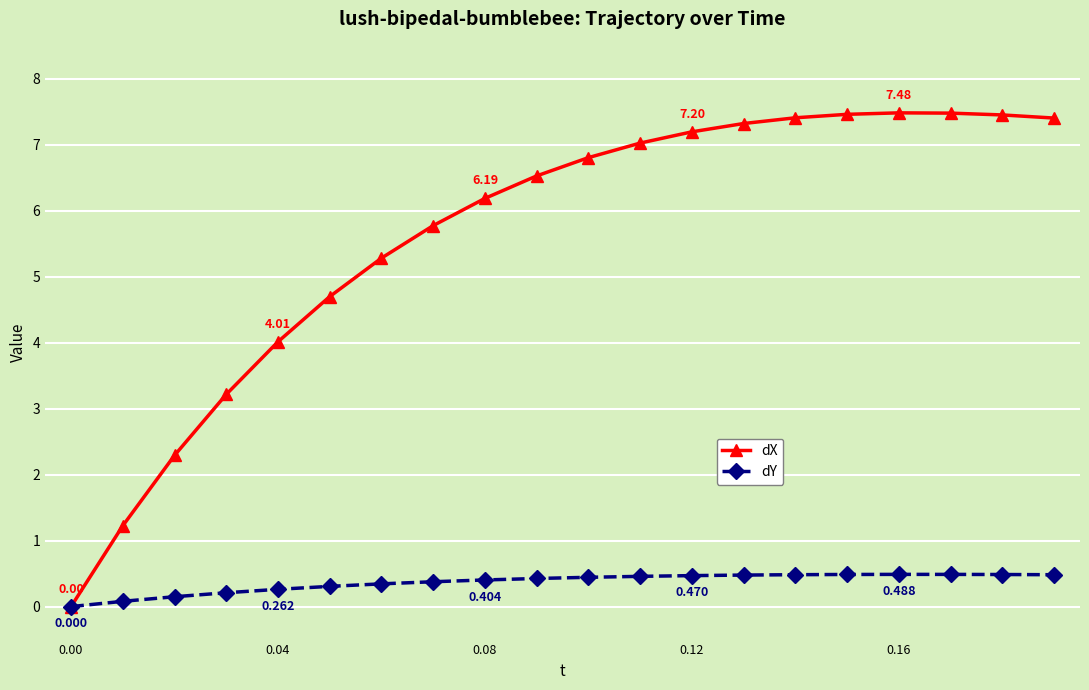

Which series has the largest range (max minus min)?

dX